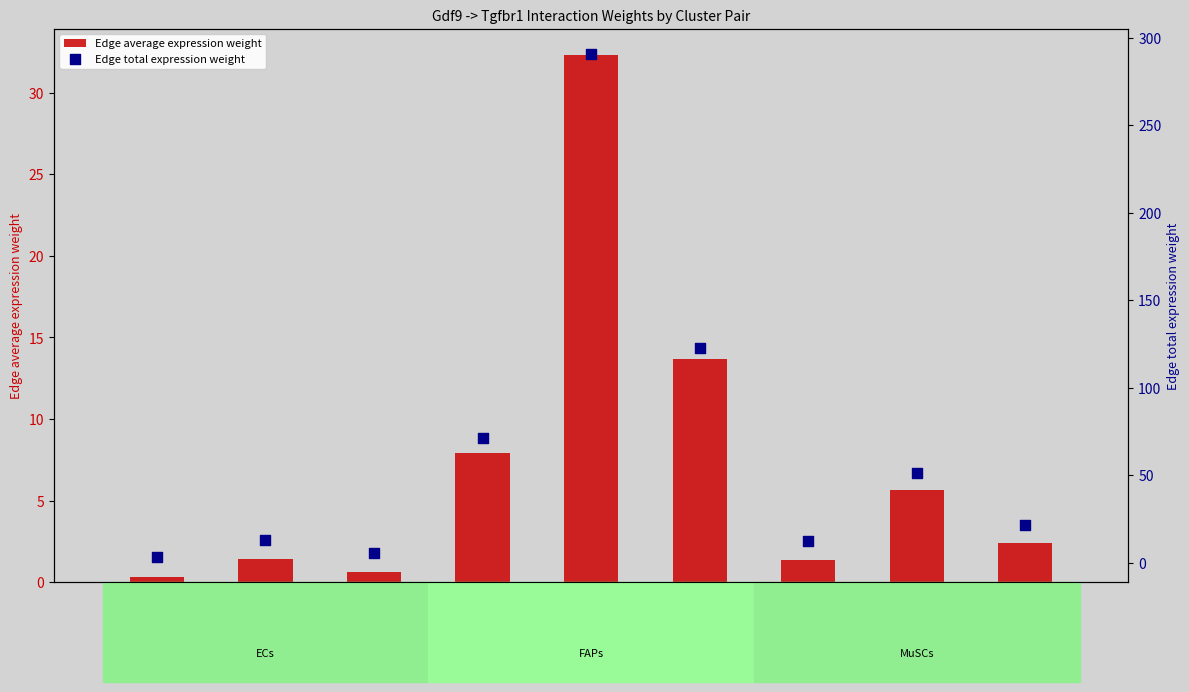

At how many categories does at least one series exceed 122?

2